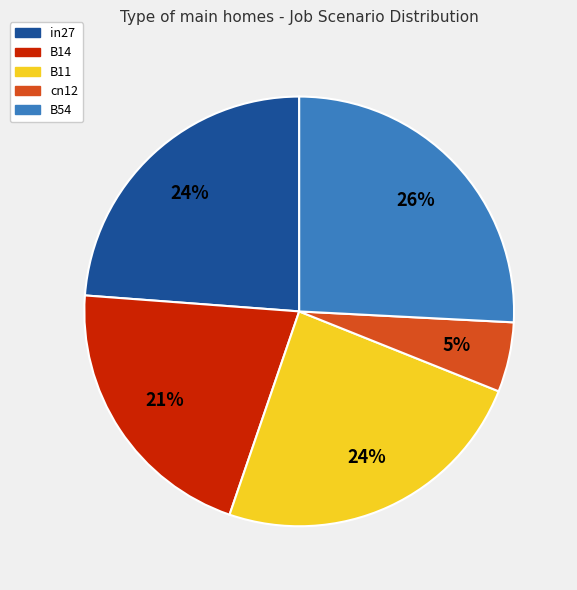

Which slice is the smallest?

cn12